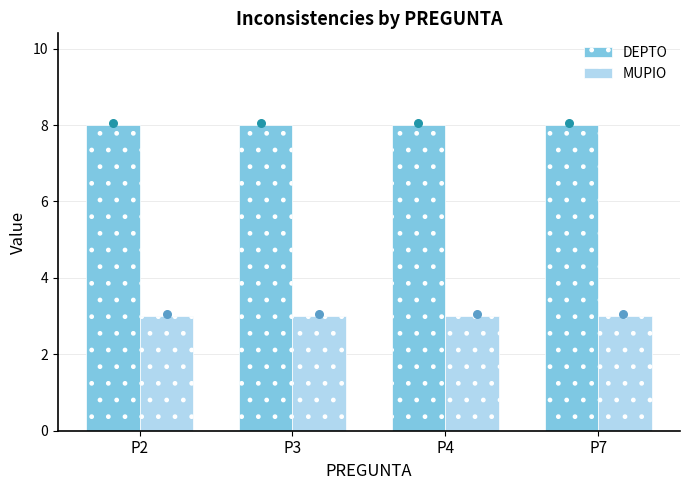

At how many categories does at least one series exceed 6?

4